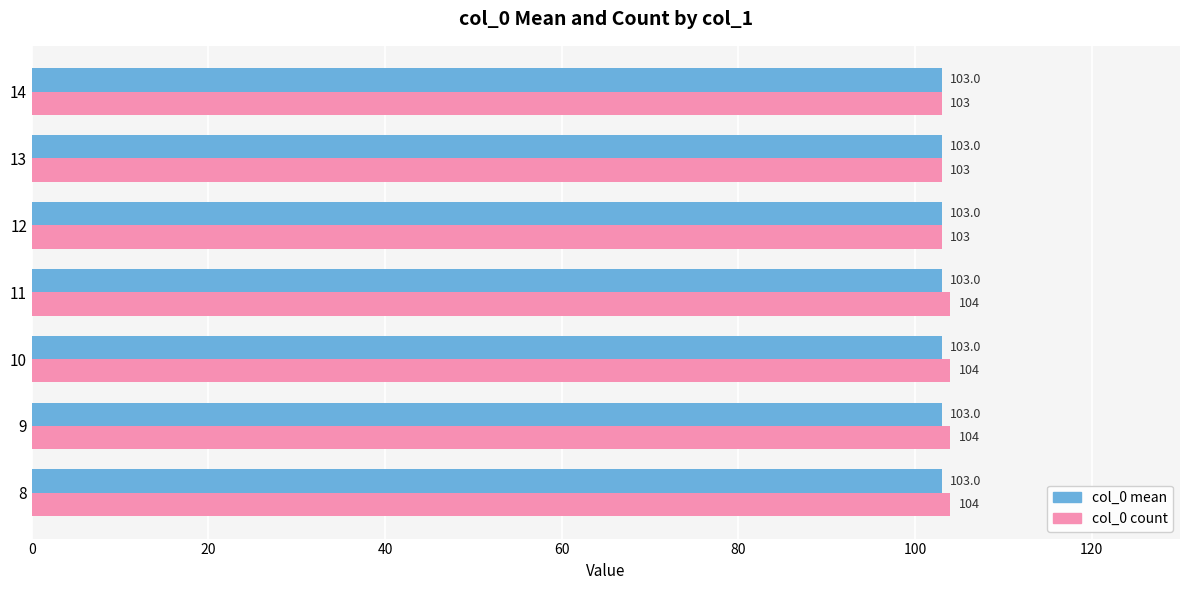

Which series changed the most between 11 and 14?

col_0 count